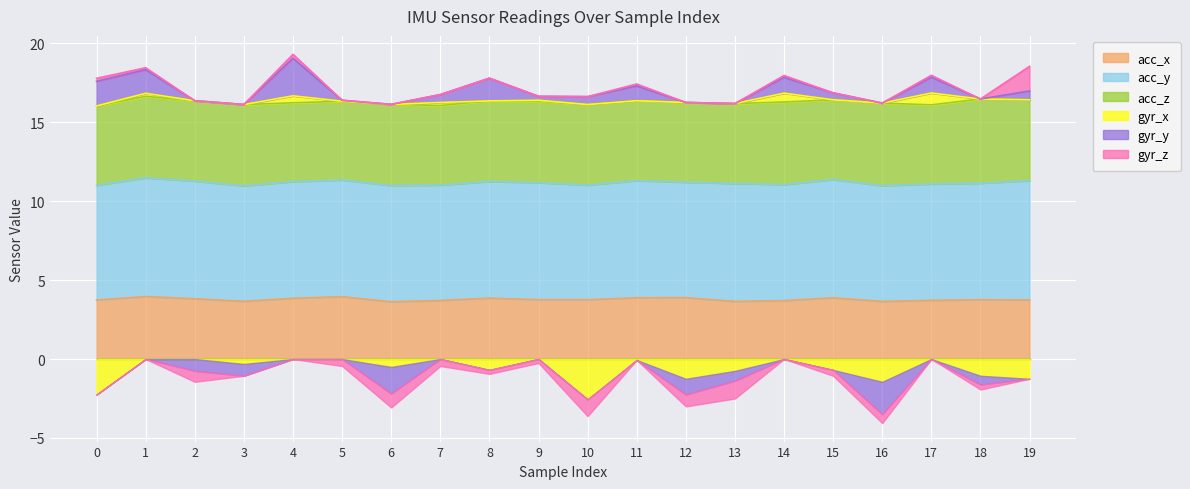

What value does the gyr_y series have at 8?

1.4